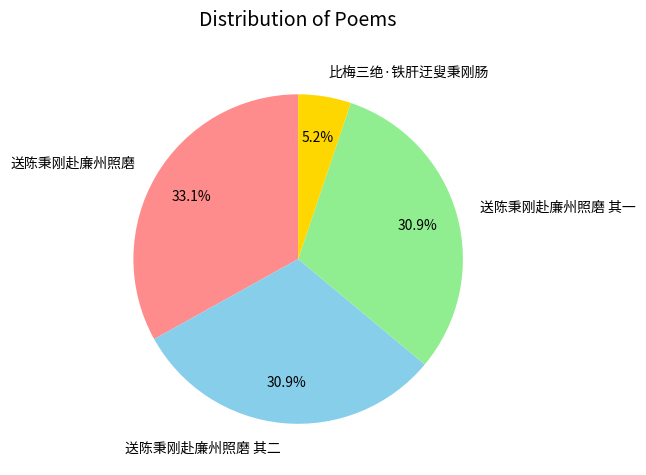

Combined, what portion of the pie is 送陈秉刚赴廉州照磨 其二 and 送陈秉刚赴廉州照磨?

63.9%